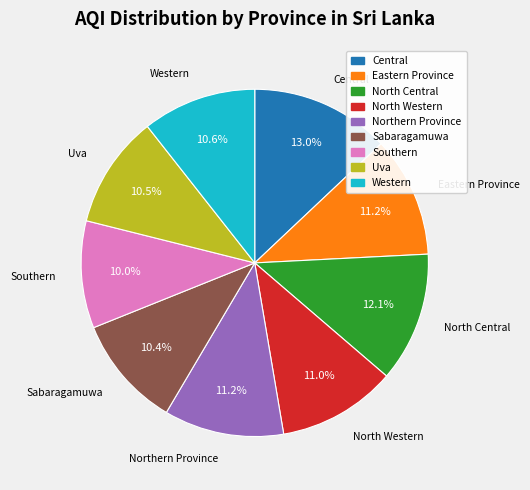

Does Uva represent more than half of the total?

No